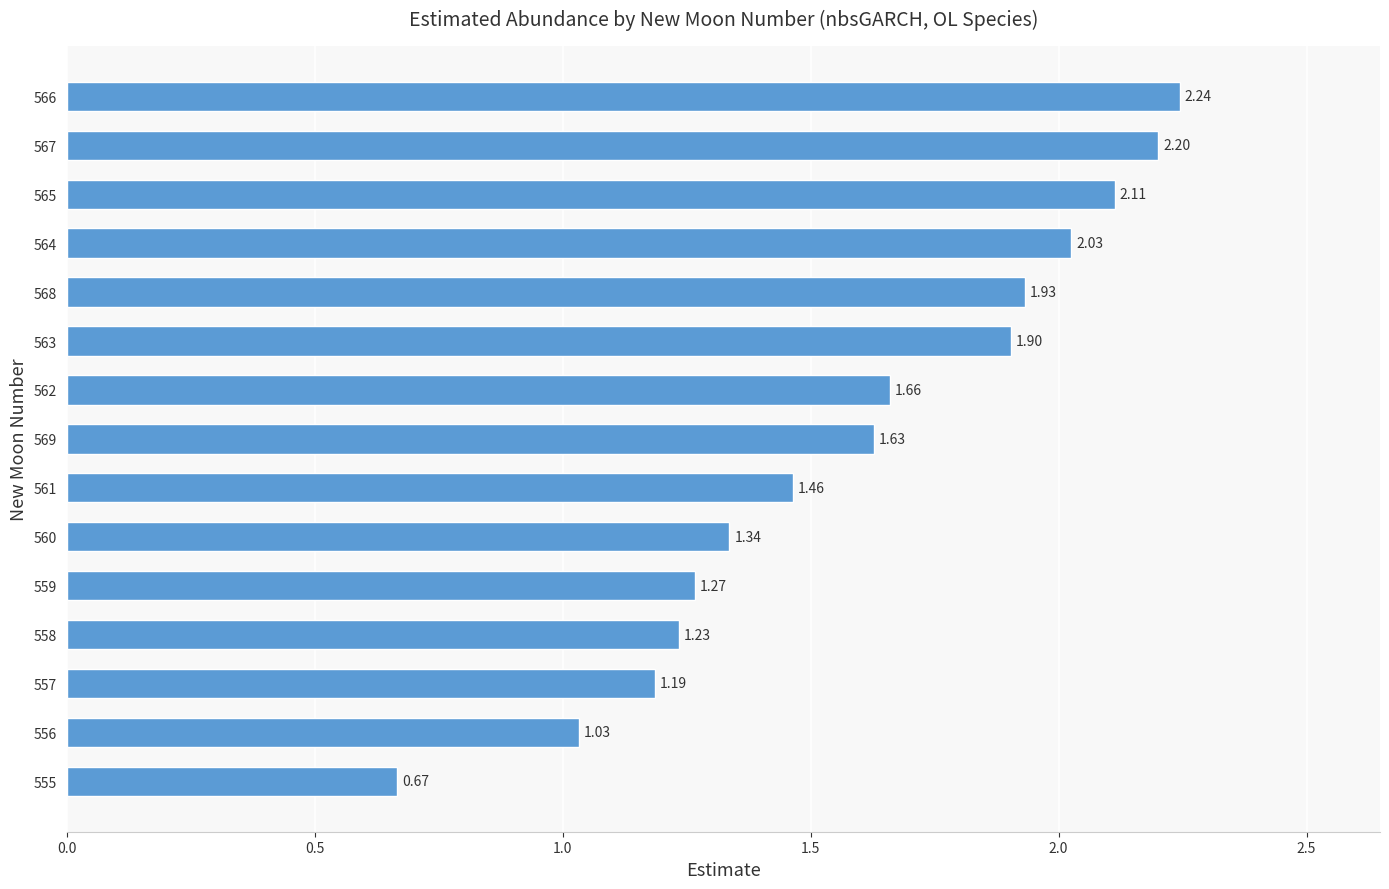

Approximately how many times larger is the value at 557 compared to 566?

0.5